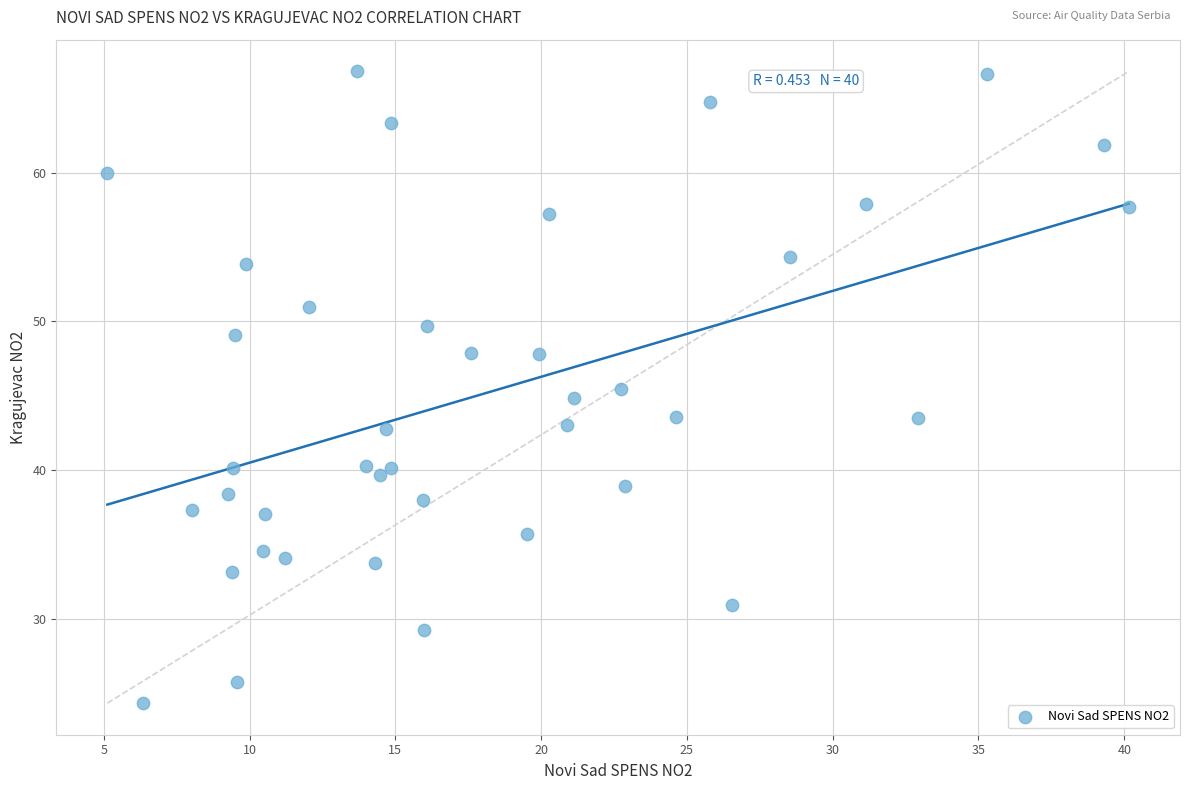

What is the range of X values (max minus min)?

35.0